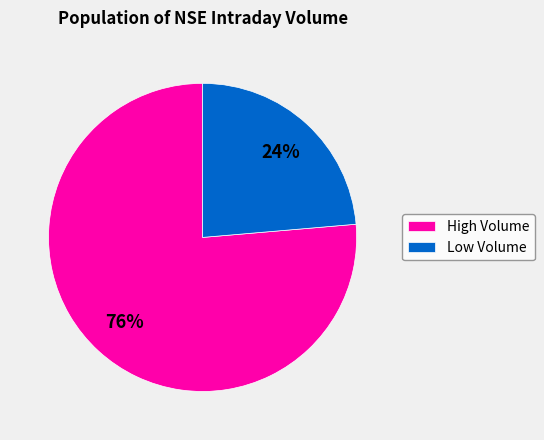

How many slices are in this pie chart?

2